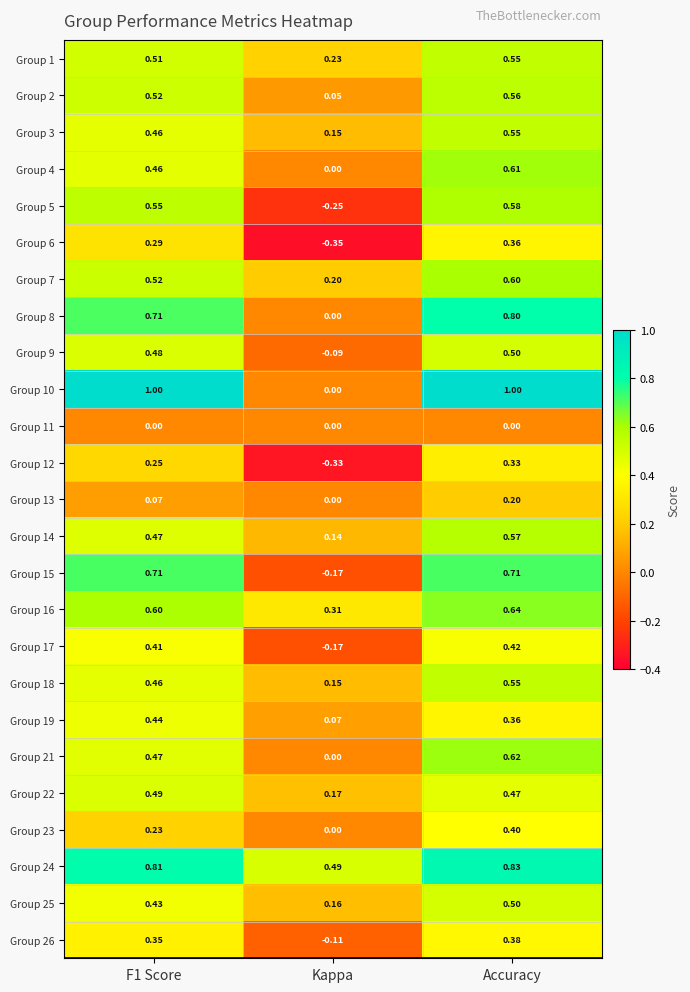

At which category does the chart reach its minimum across all series?

Kappa